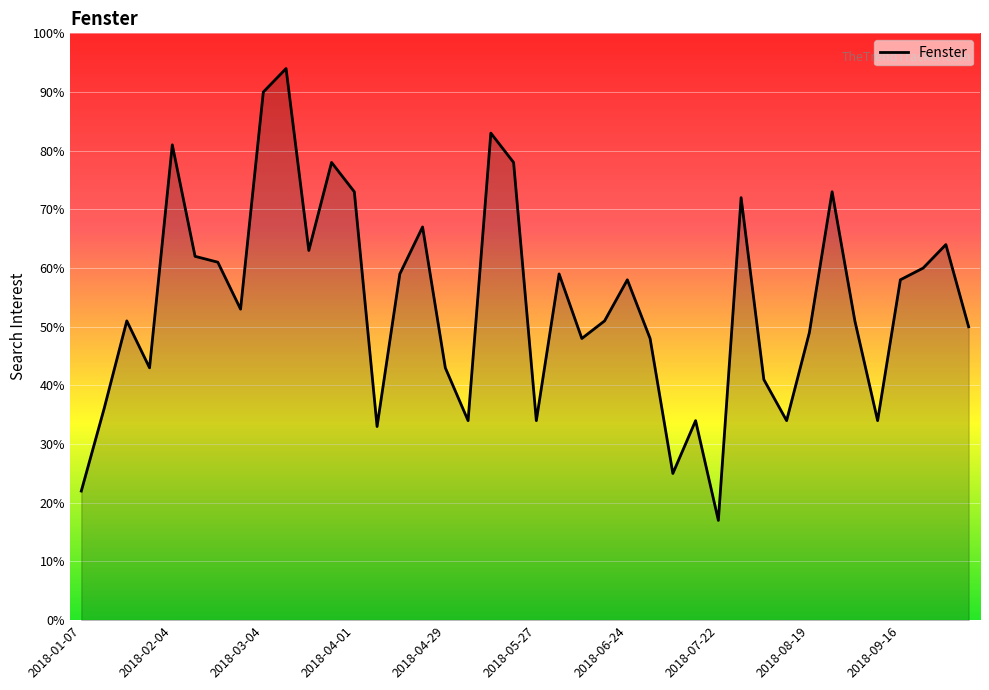

What is the difference between the maximum and minimum values?

77